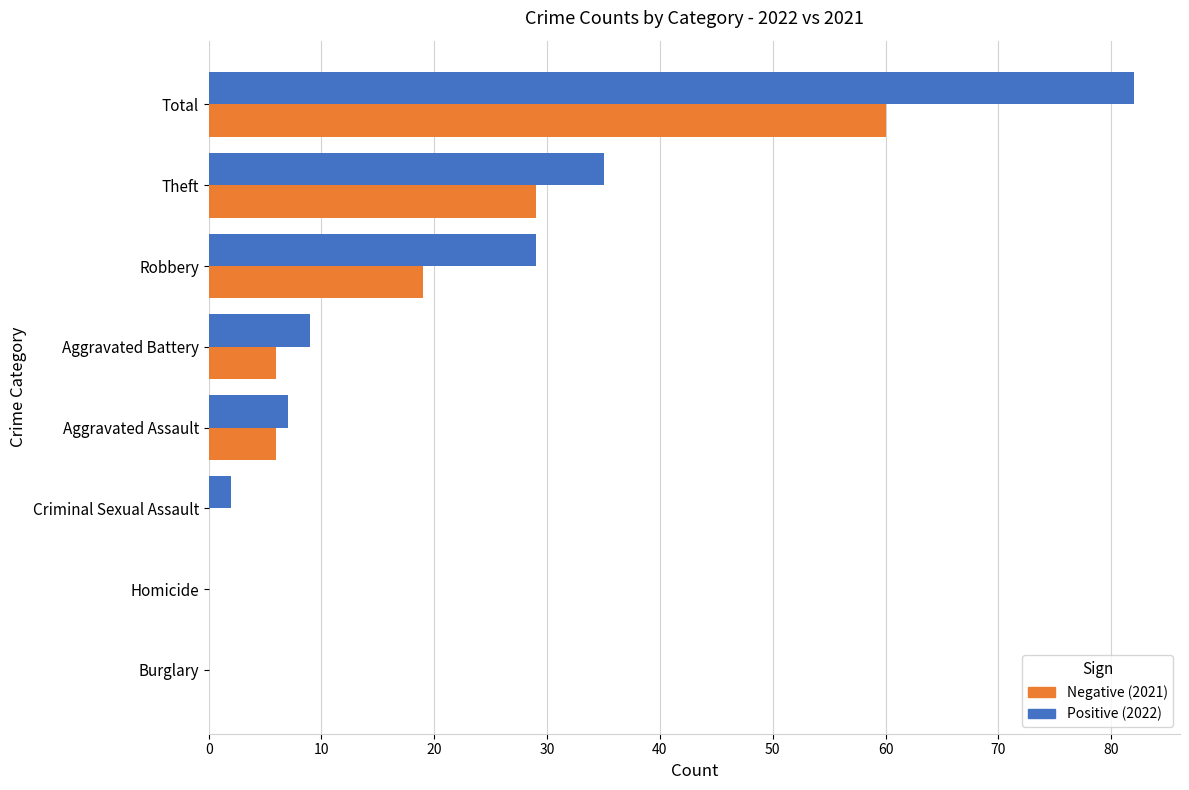

At which label is Positive (2022) closest to 41?

Theft